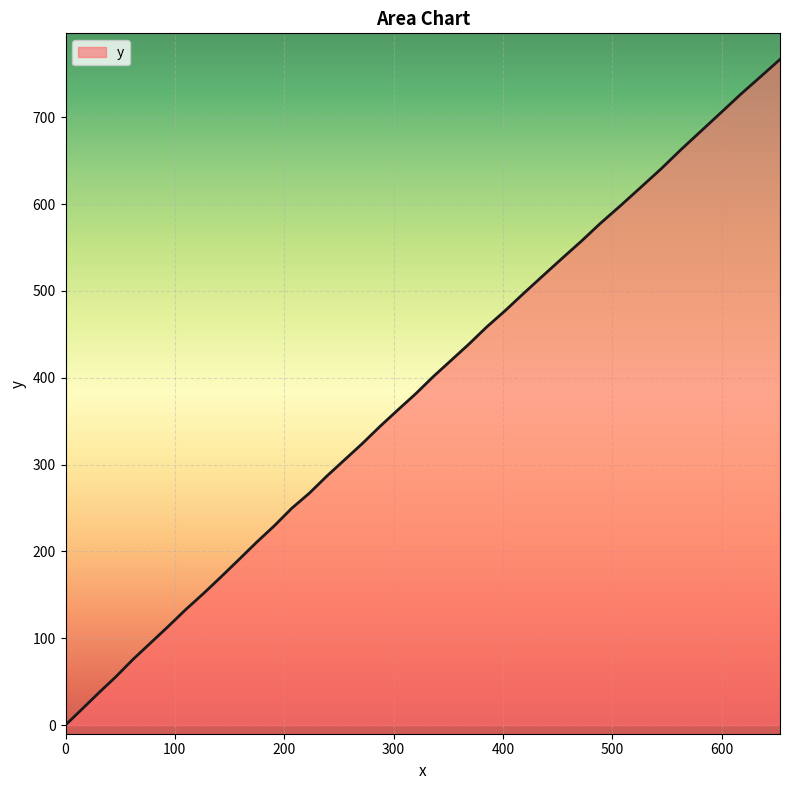

True or false: there are more than 0 points higher than both neighbors.

False